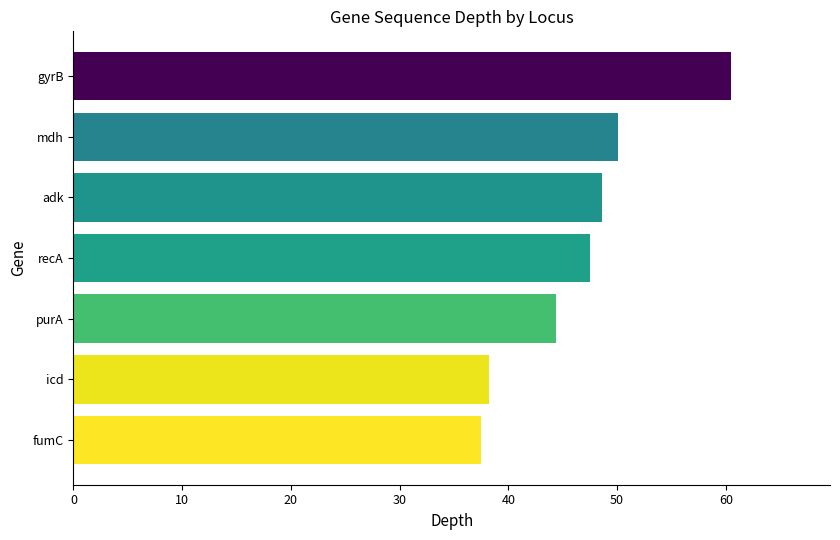

Which category has the highest value across all series?

gyrB